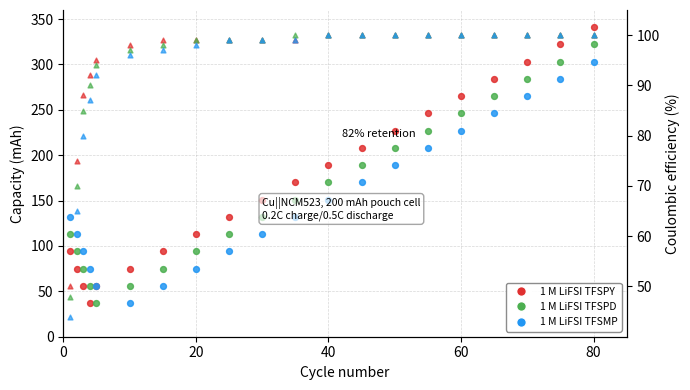

Which series has the largest total across all categories?

1 M LiFSI TFSPY